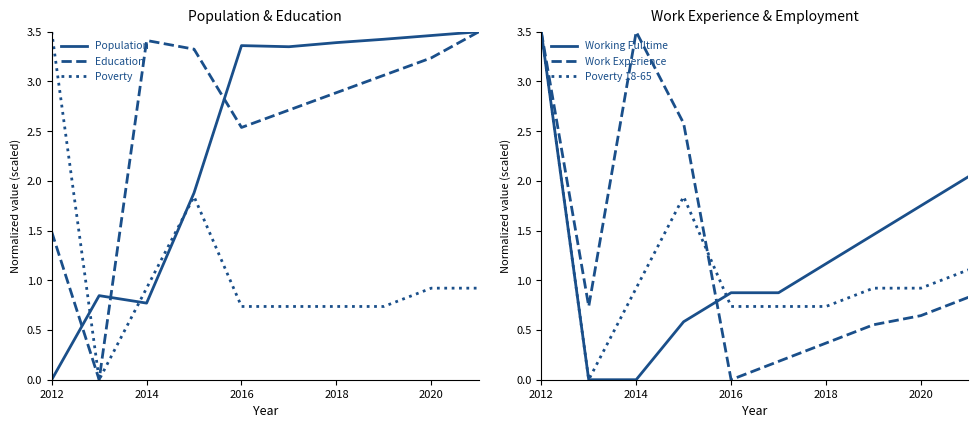

List the series in order of their peak value, highest first.

Population, Education, Poverty, Working Fulltime, Work Experience, Poverty 18-65